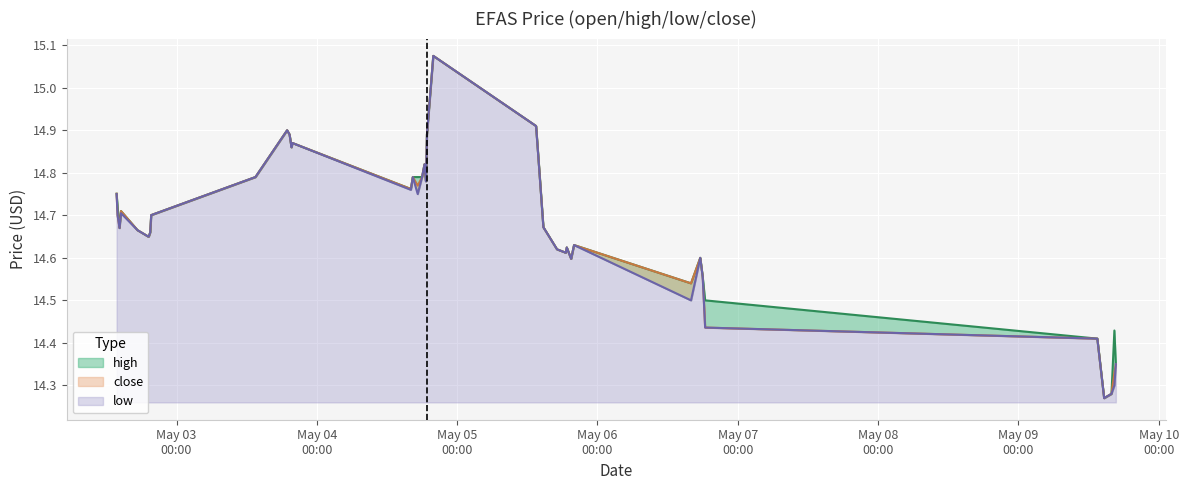

How many interior local valleys does the close series have?

9